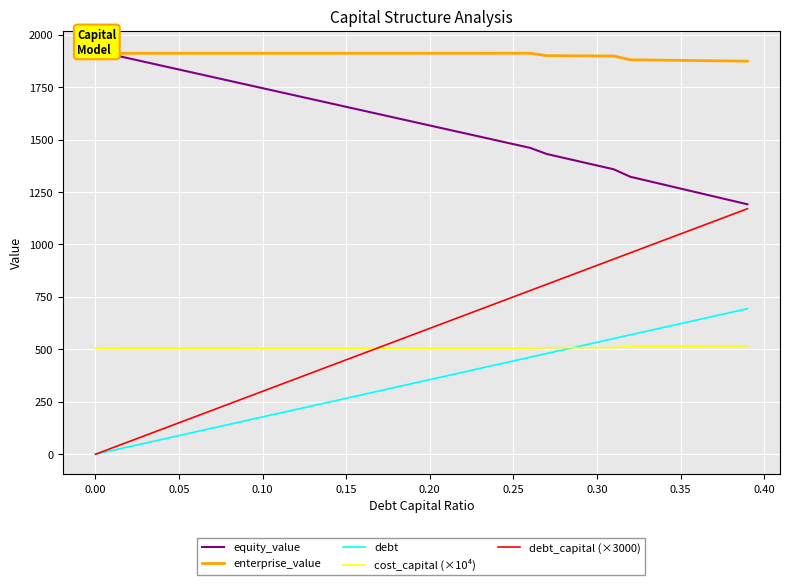

What is the maximum value for cost_capital (×10⁴)?

515.8